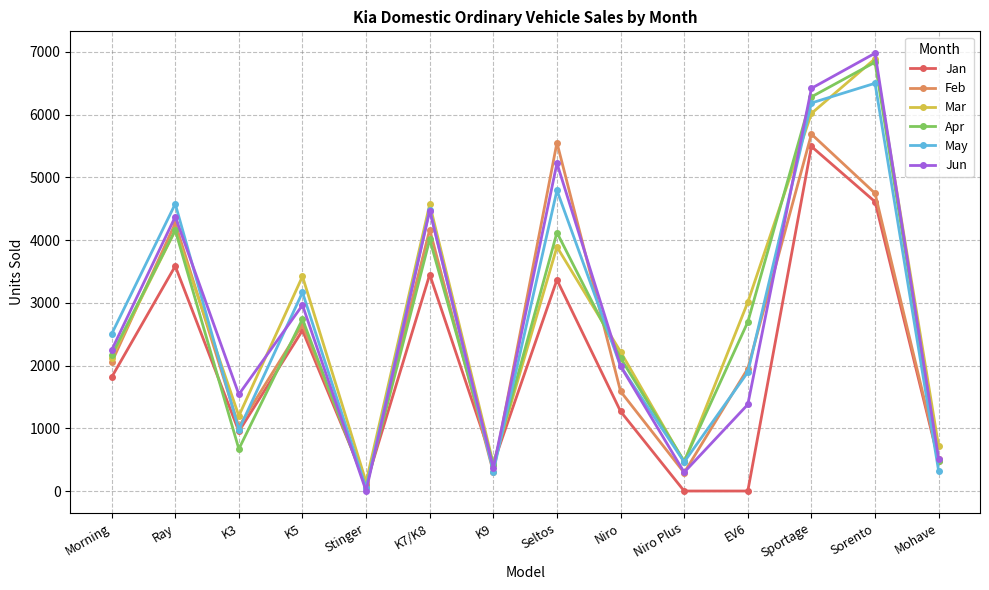

Which series has the widest spread of values?

Jun